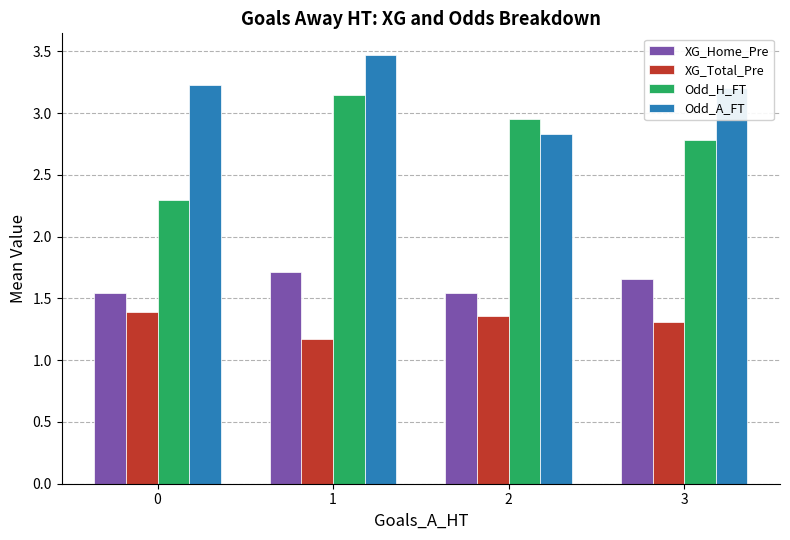

True or false: XG_Home_Pre has a value of 2.8 at 1.

False